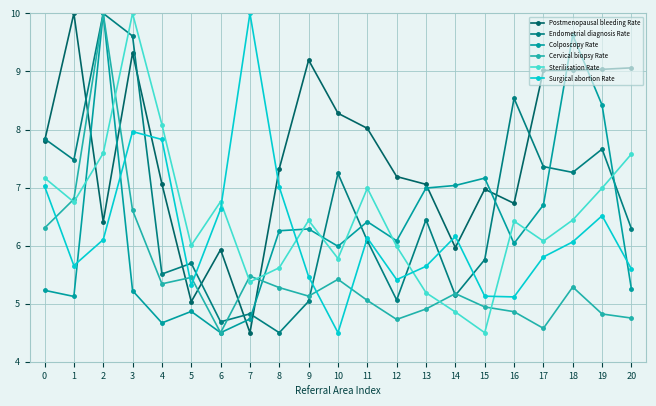

Does the chart display data point markers on the line(s)?

Yes